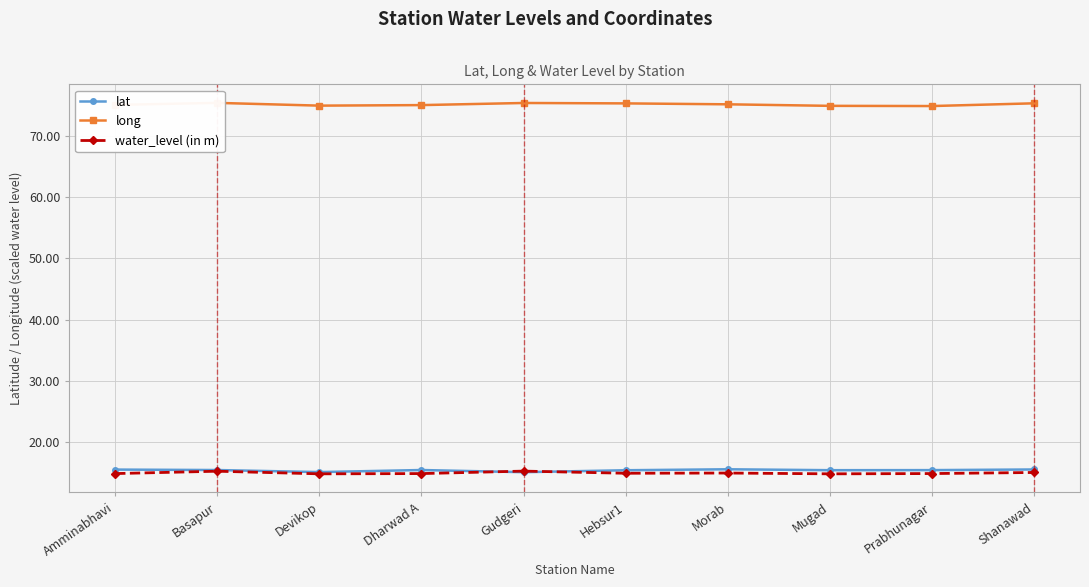

At how many categories does at least one series exceed 75?

7